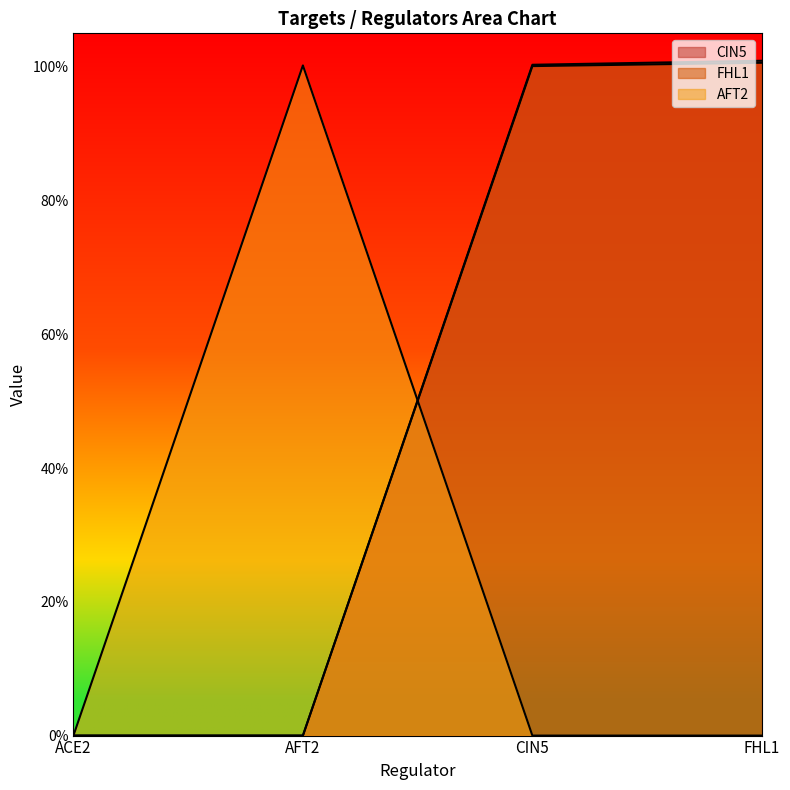

Between which two adjacent categories do AFT2 and CIN5 first intersect?

AFT2 and CIN5